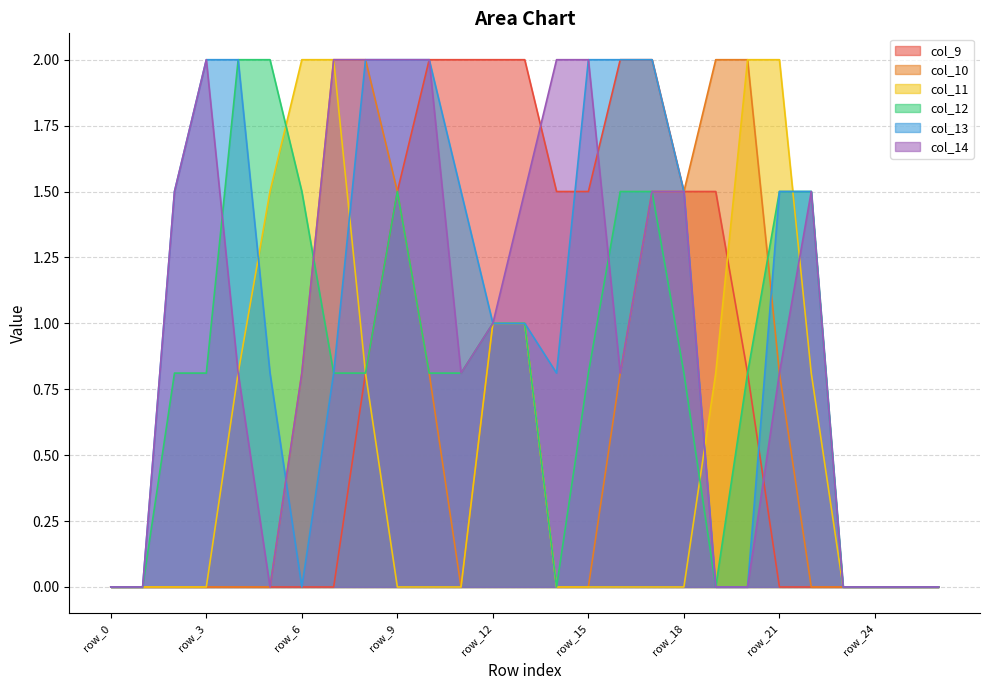

The value of col_14 at row_12 is 1.0. True or false?

True